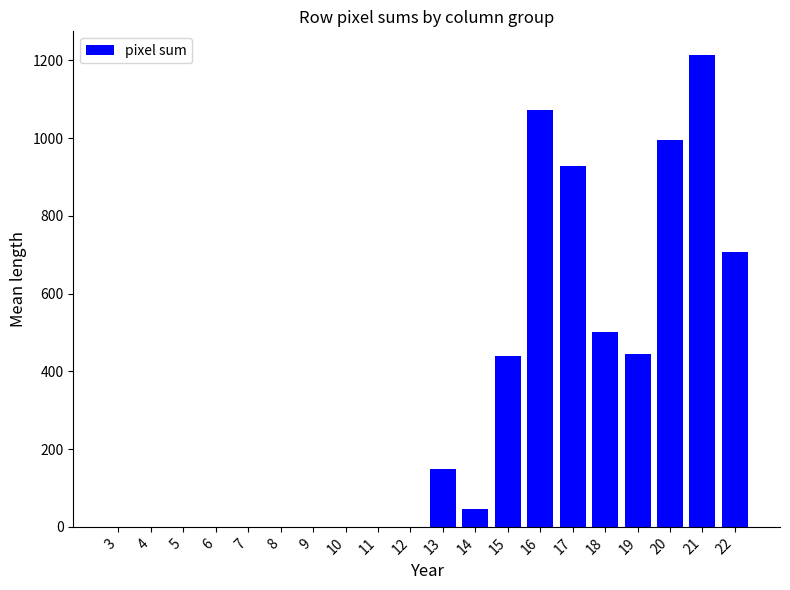

What is the sum of all values?

6499